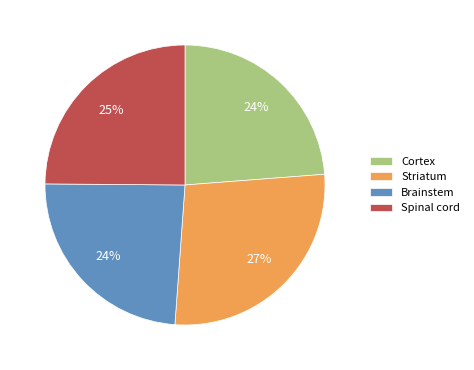

True or false: Brainstem accounts for 24% of the total.

True